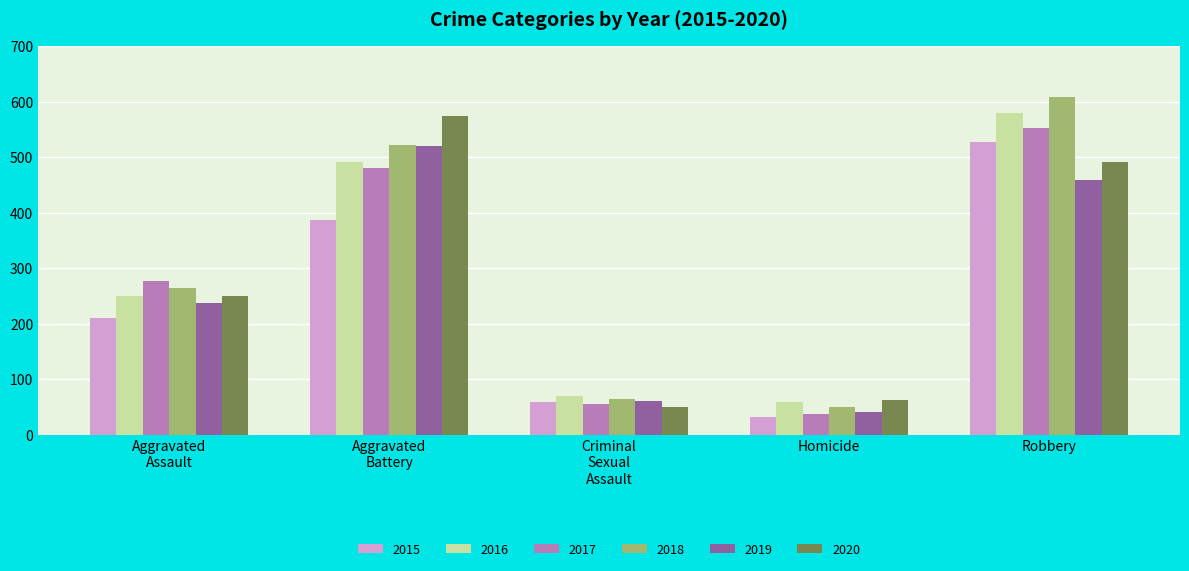

Which series changed the most between Homicide and Robbery?

2018